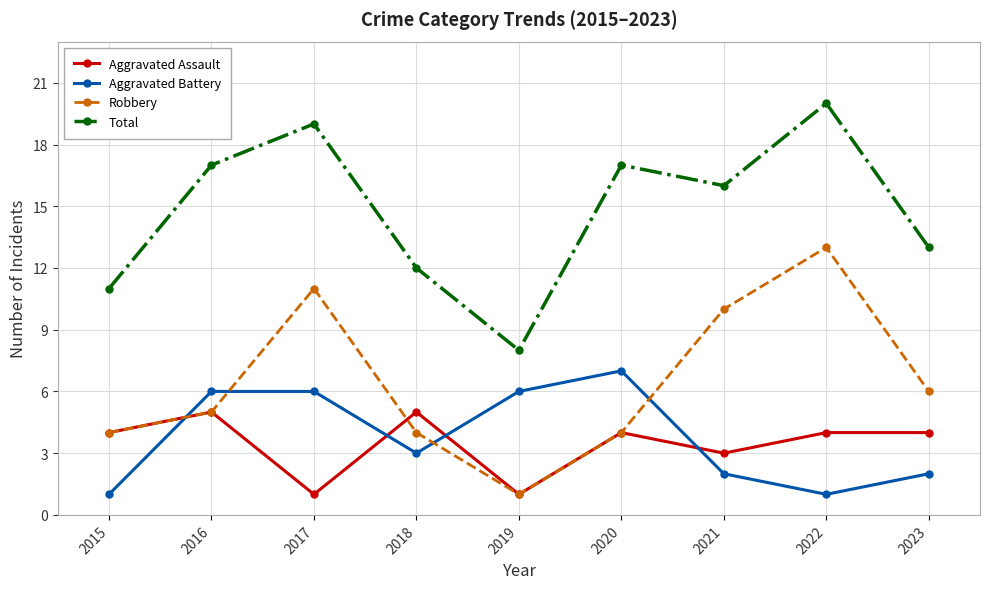

Which series changed the most between 2015 and 2018?

Aggravated Battery